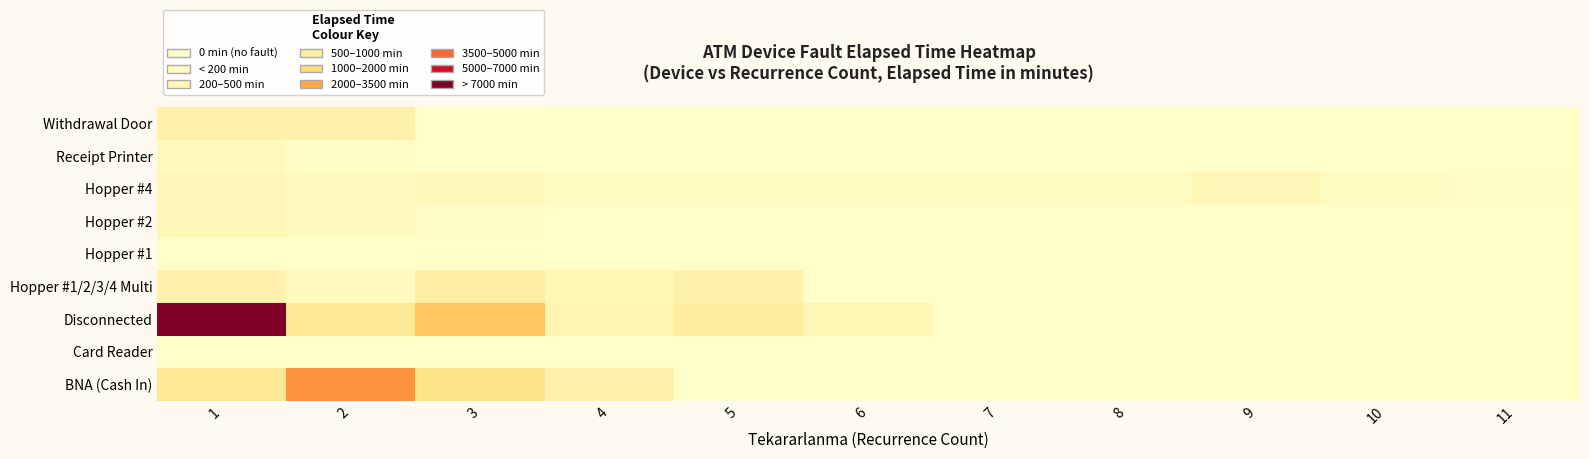

At how many categories does at least one series exceed 2978?

2